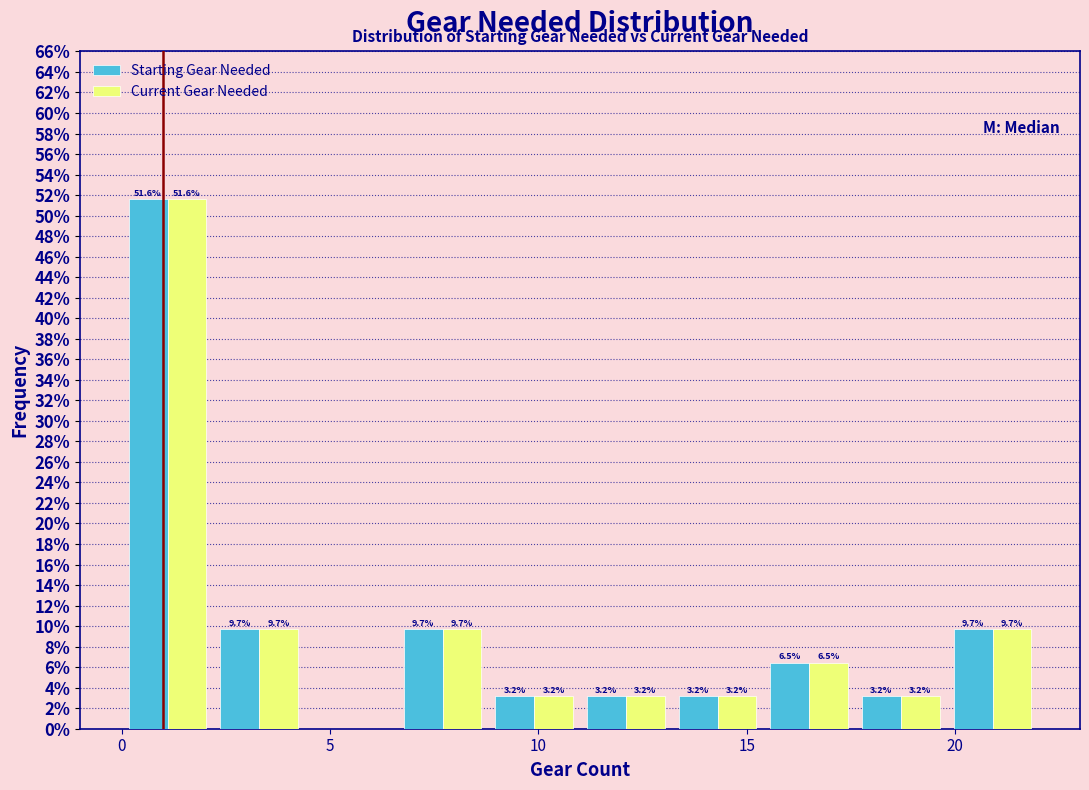

In the Current Gear Needed series, which range on the x-axis has the tallest bar?

0.0 to 2.2